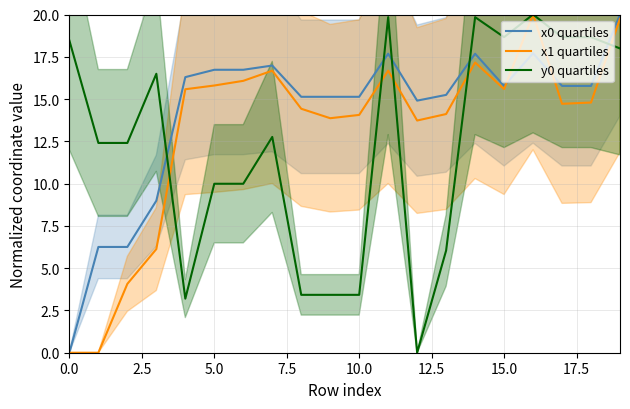

What is the difference between the y0 quartiles values at 0.0 and 9?

15.0